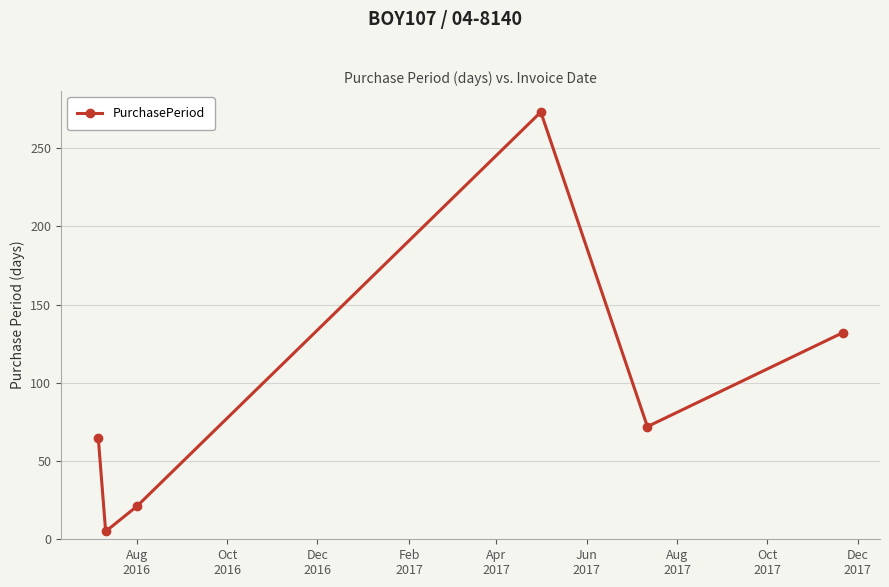

What is the sum of all values?

568